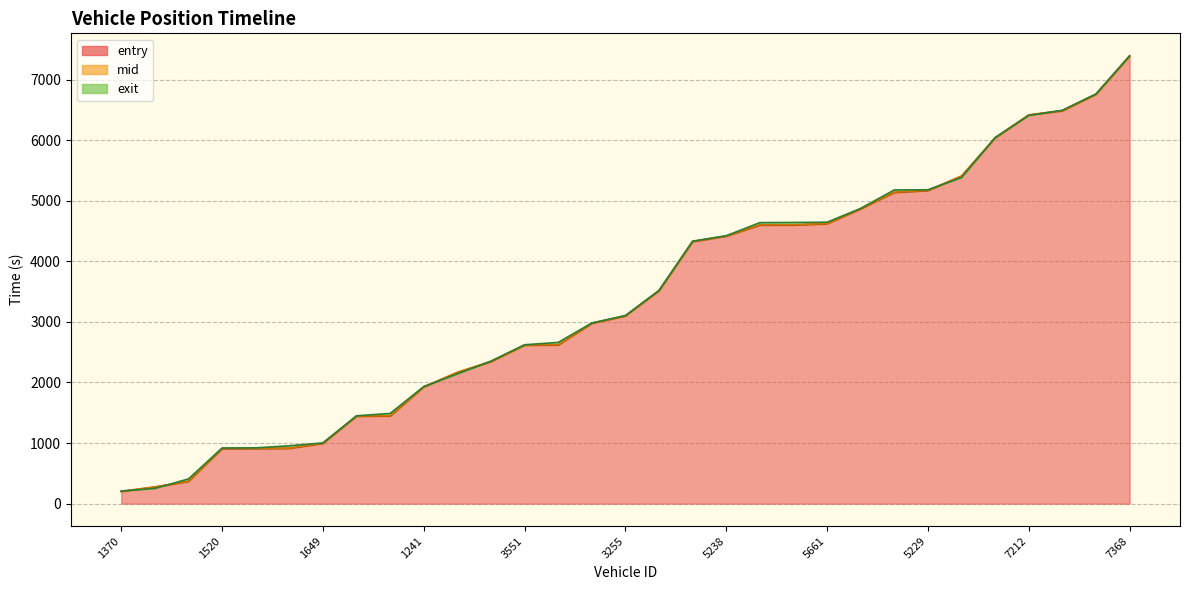

What is the difference between the highest and lowest values at 1386?

43.5